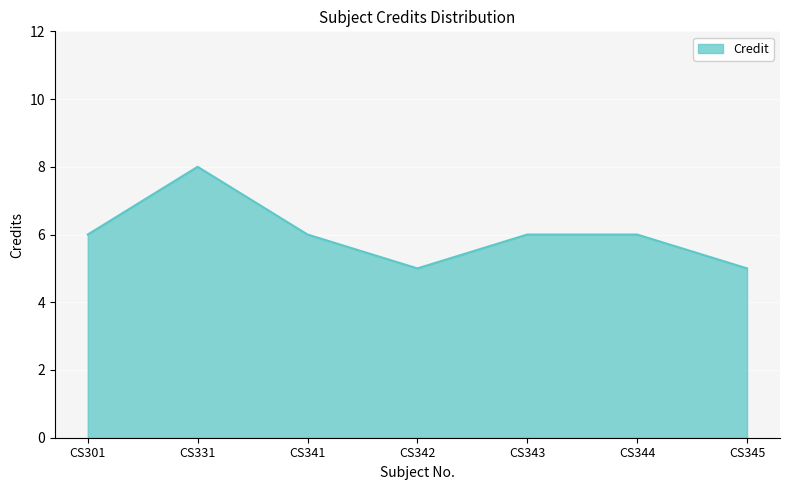

What is the sum of the values at CS345 and CS341?

11